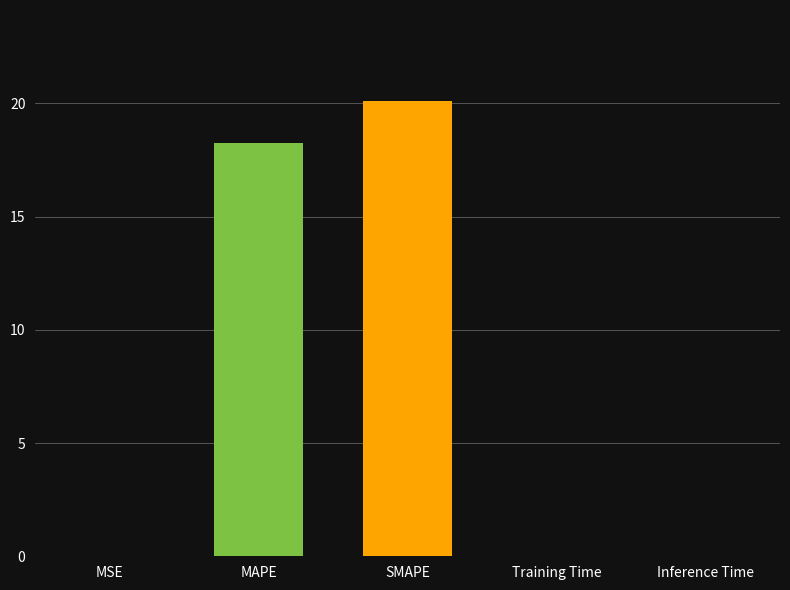

The value at Inference Time is 0.0. True or false?

True